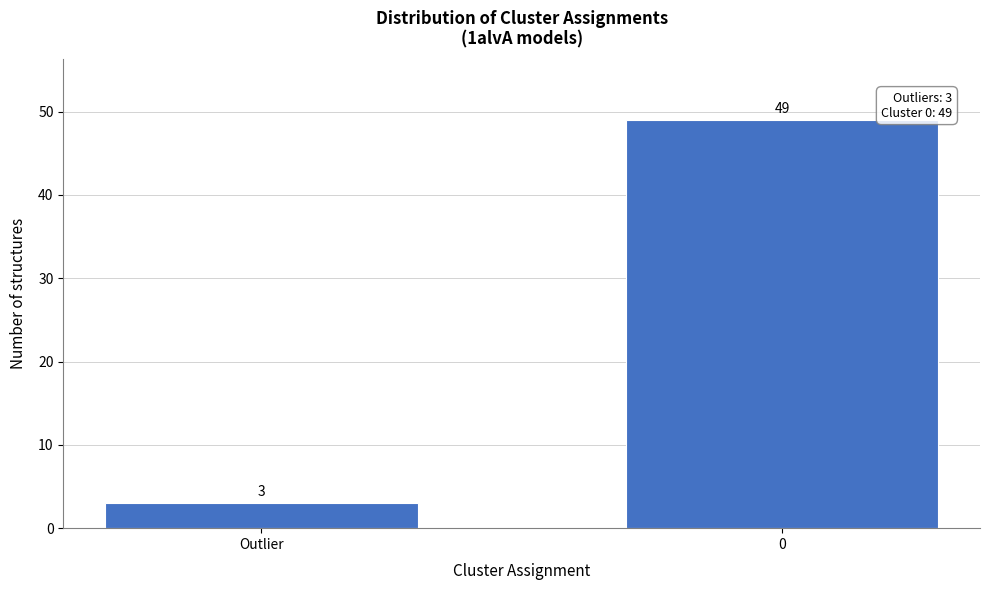

Reading right to left, extract all data points from this chart.

0=49	Outlier=3